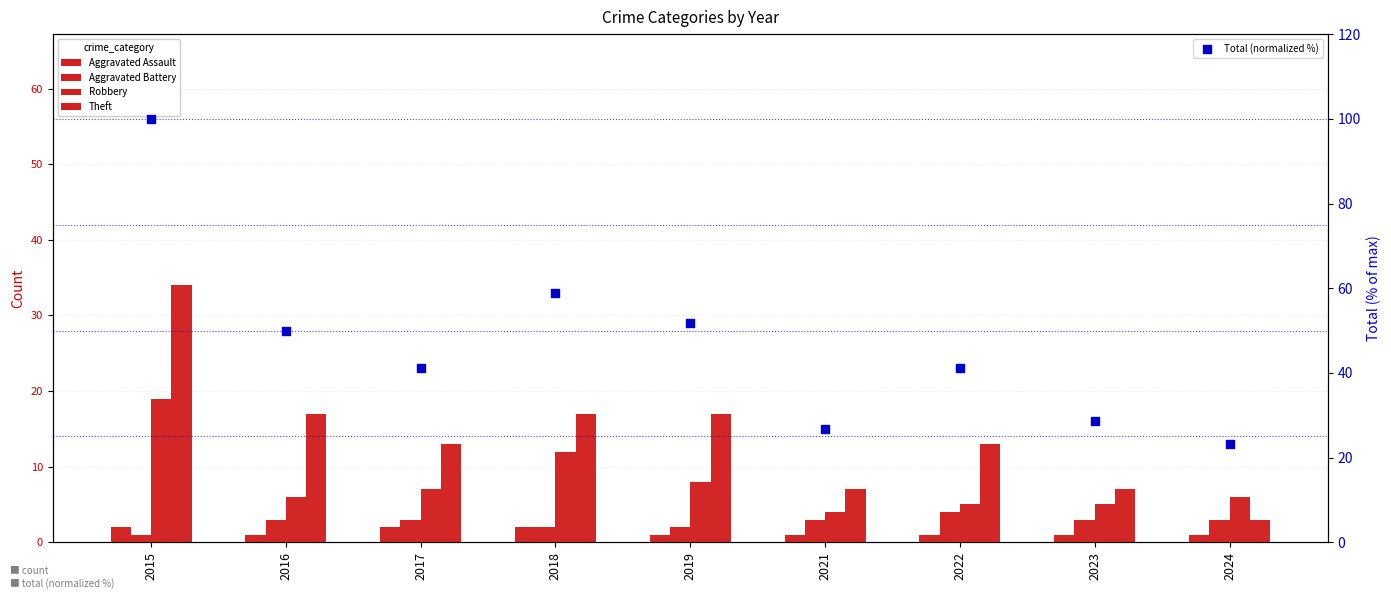

At which category is the sum across all series the highest?

2015